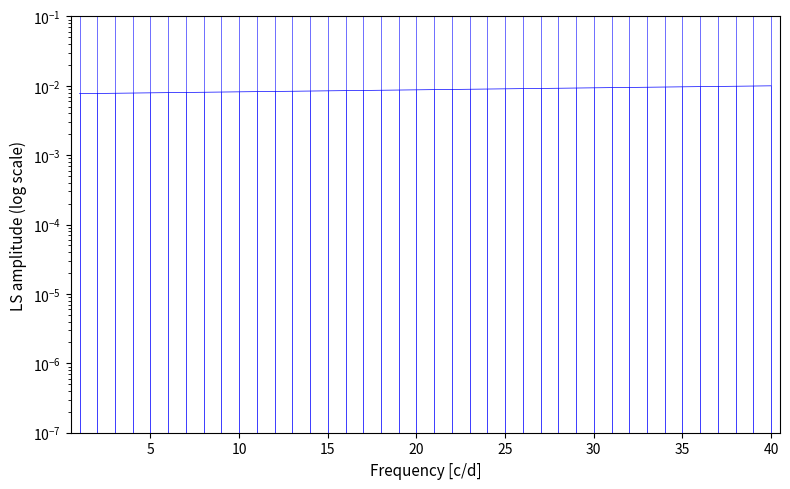

True or false: capital and interest intersect in this chart.

False